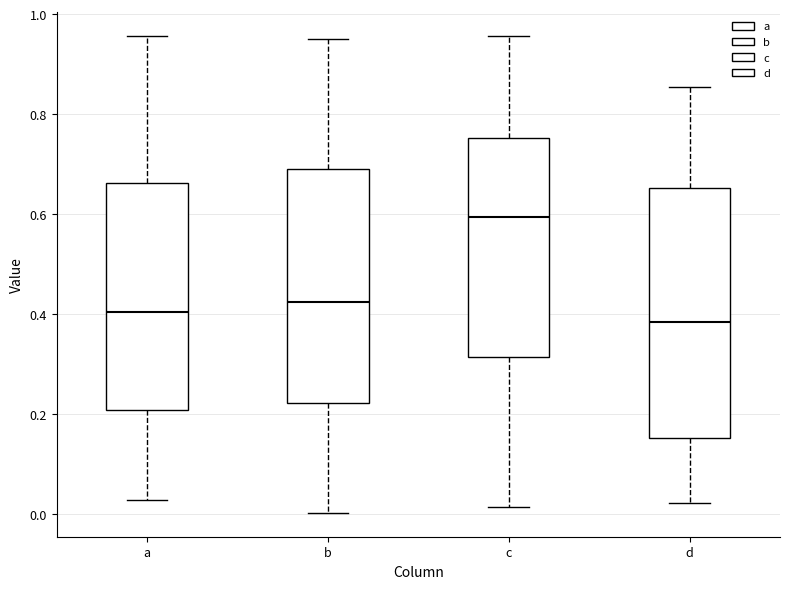

Which box has the highest median line?

c